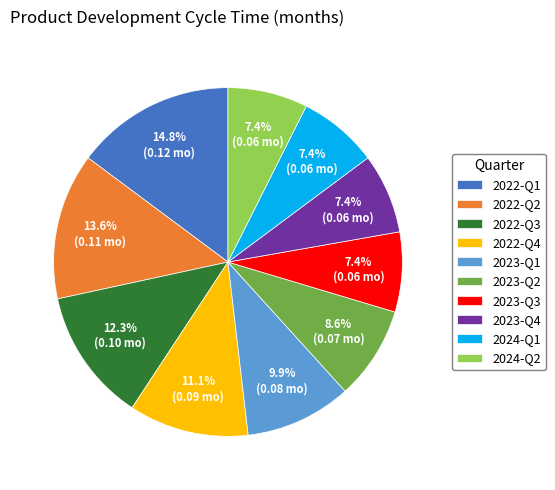

What percentage is the 2023-Q3 slice, to the nearest percent?

7%